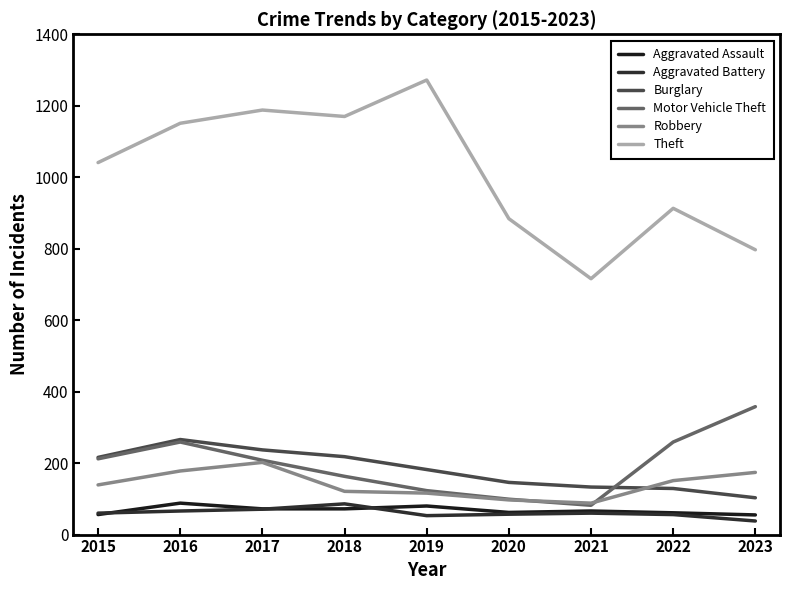

Does the chart have visible grid lines?

No